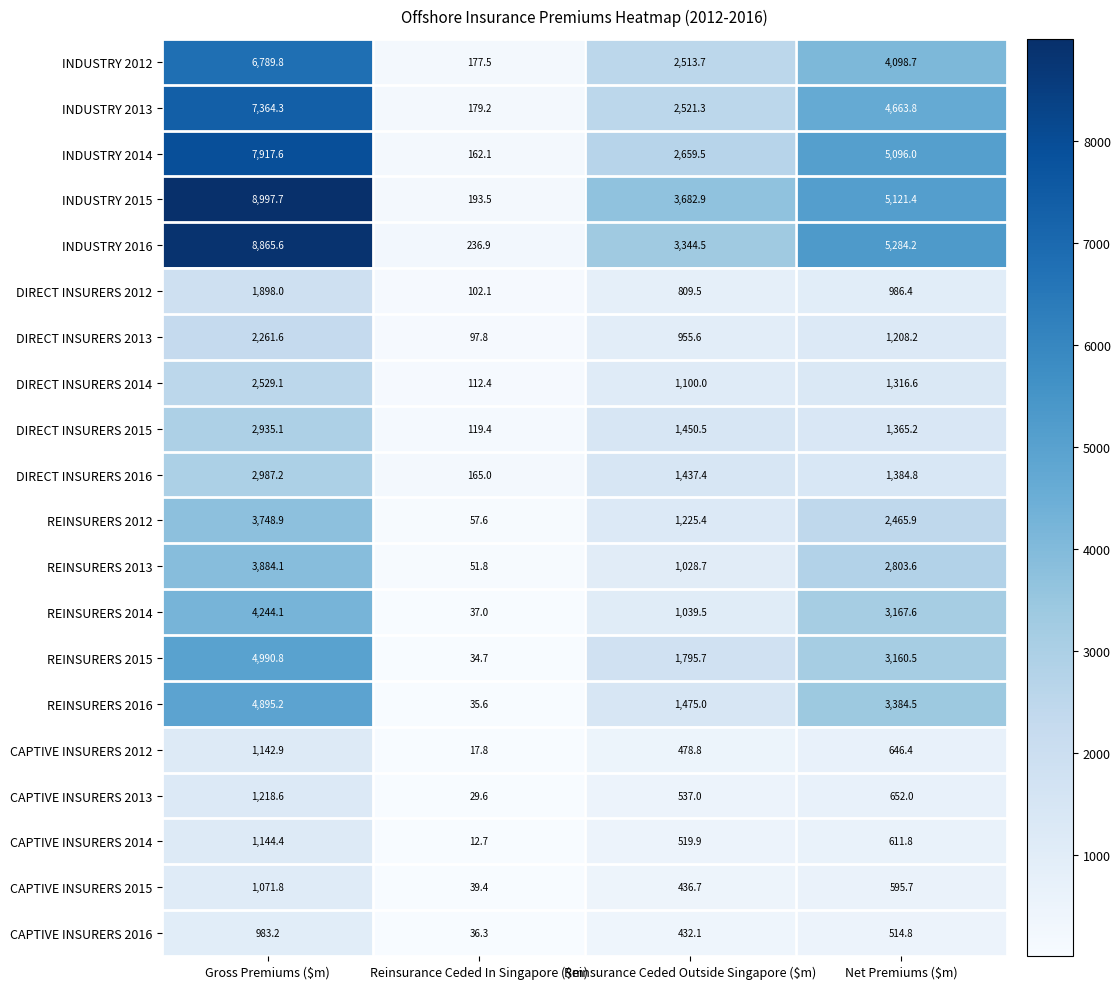

Is it true that CAPTIVE INSURERS 2013 equals 537.0 at Reinsurance Ceded Outside Singapore ($m)?

True